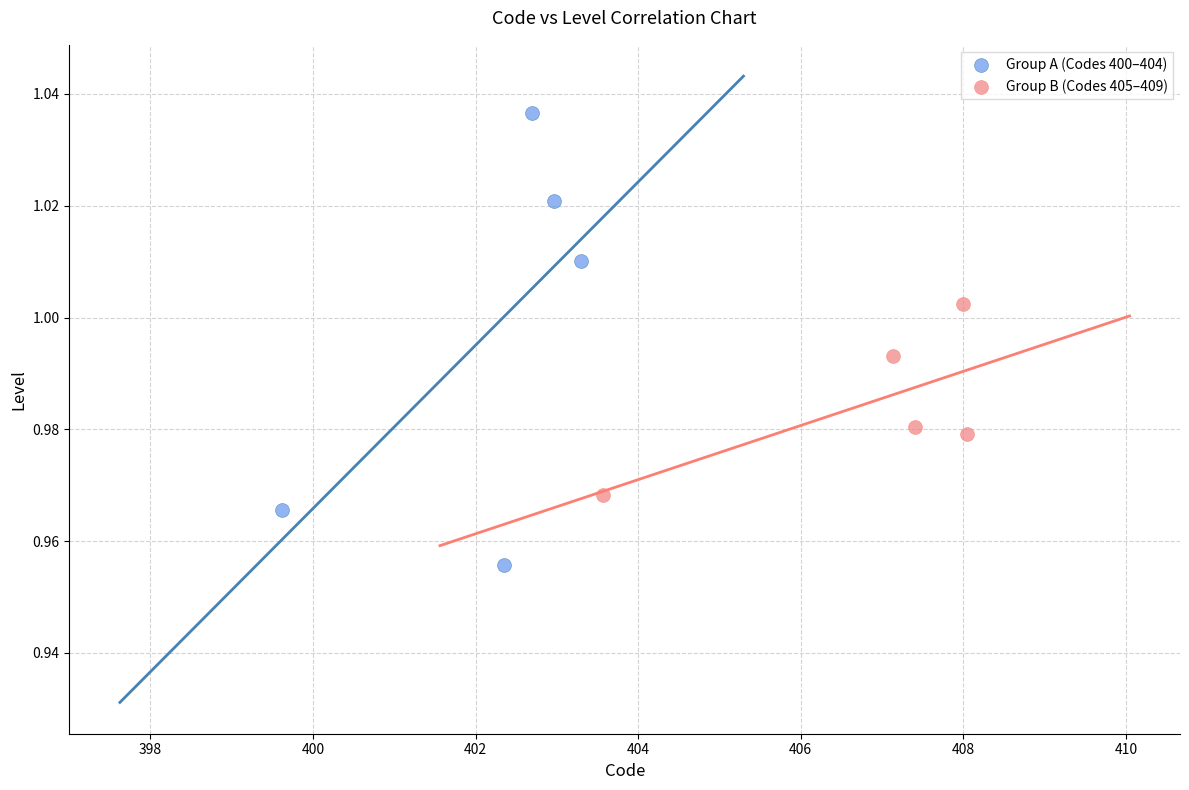

Which series reaches the minimum Y coordinate?

Group A (Codes 400–404)